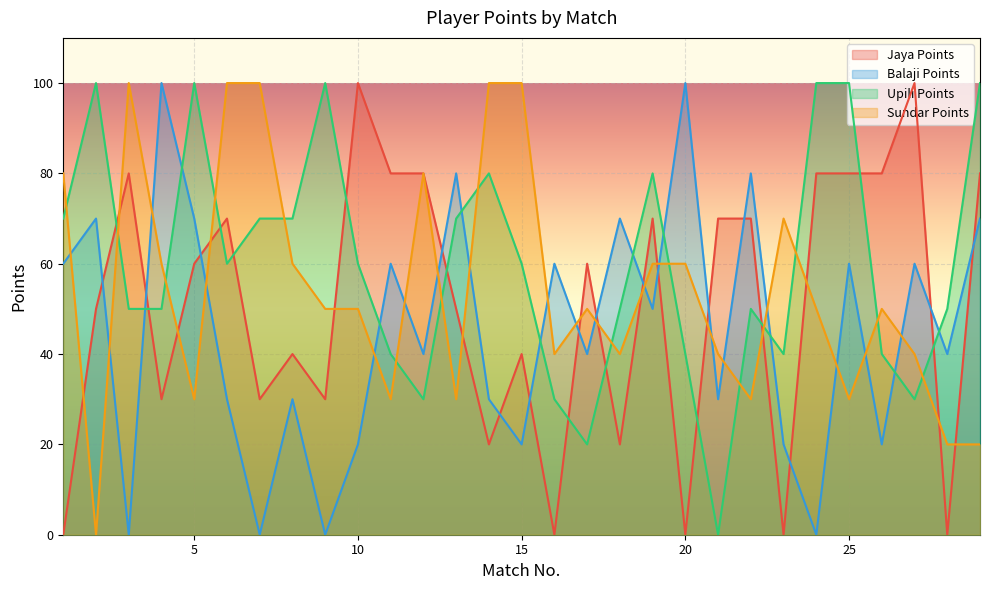

Rank the series at 20 from lowest to highest value.

Jaya Points, Upili Points, Sundar Points, Balaji Points